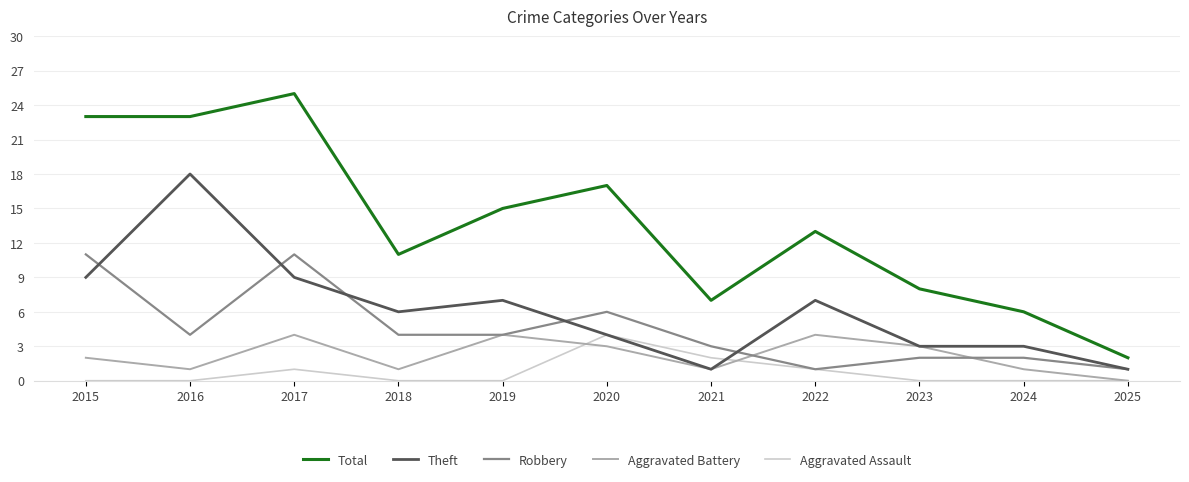

Which series changed the most between 2017 and 2018?

Total